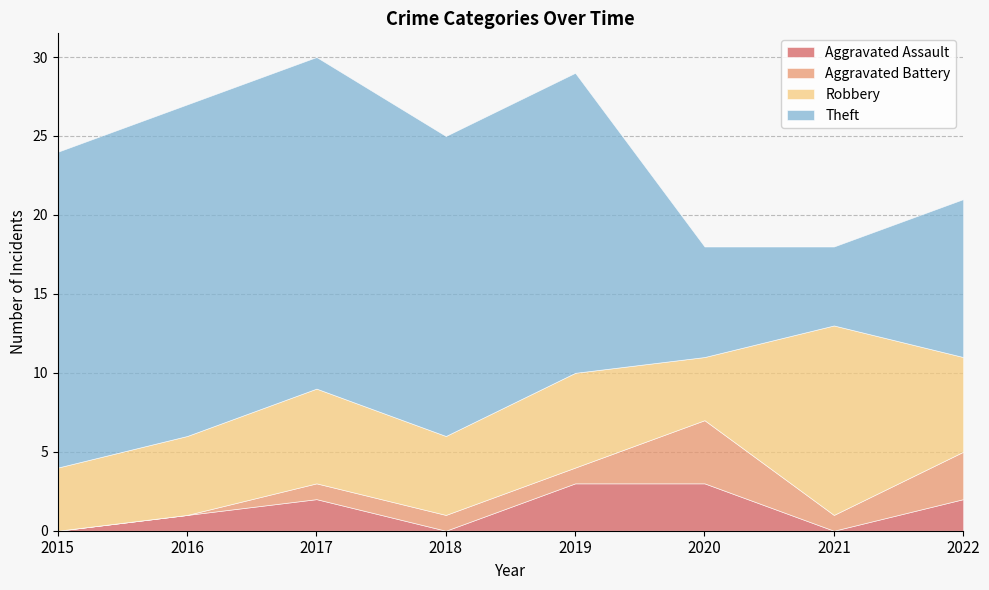

Does the chart display data point markers on the line(s)?

No